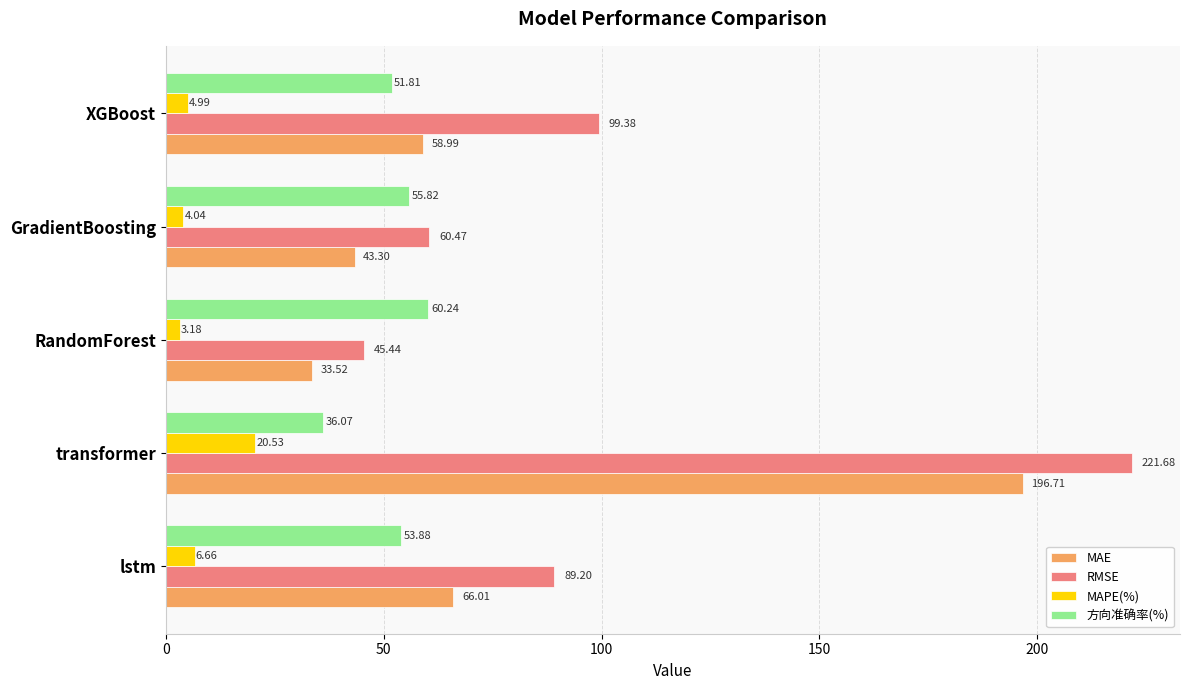

Between lstm and XGBoost, which series saw the biggest shift?

RMSE